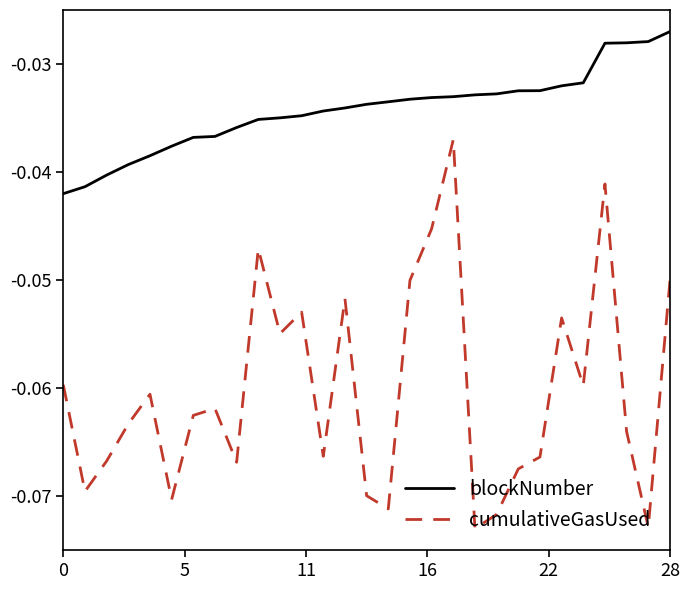

Which series has the largest total across all categories?

blockNumber